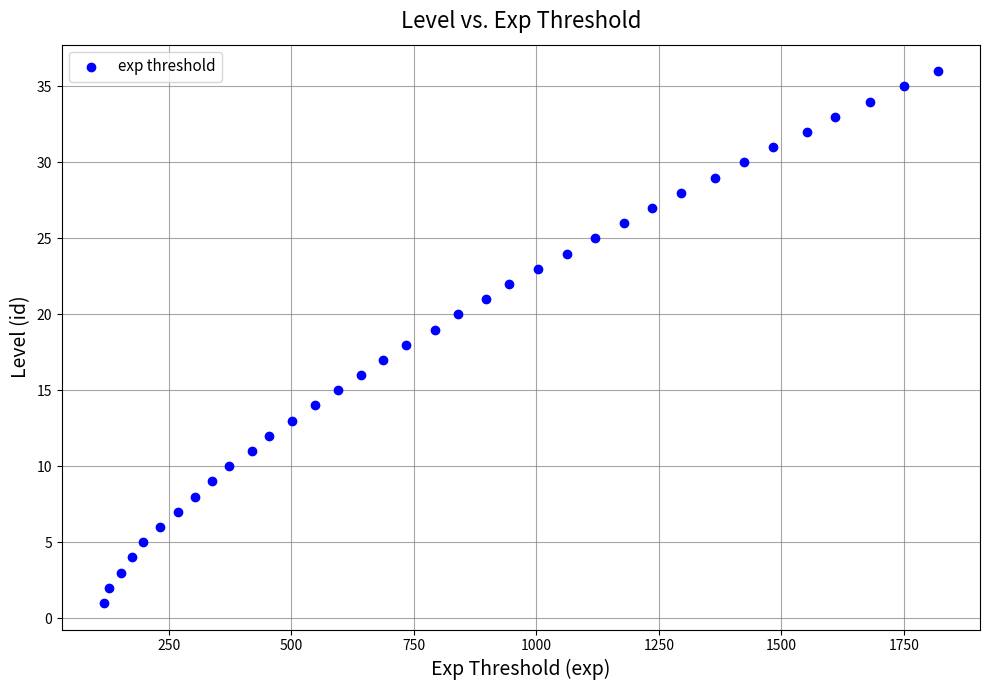

What is the range of Y values (max minus min)?

35